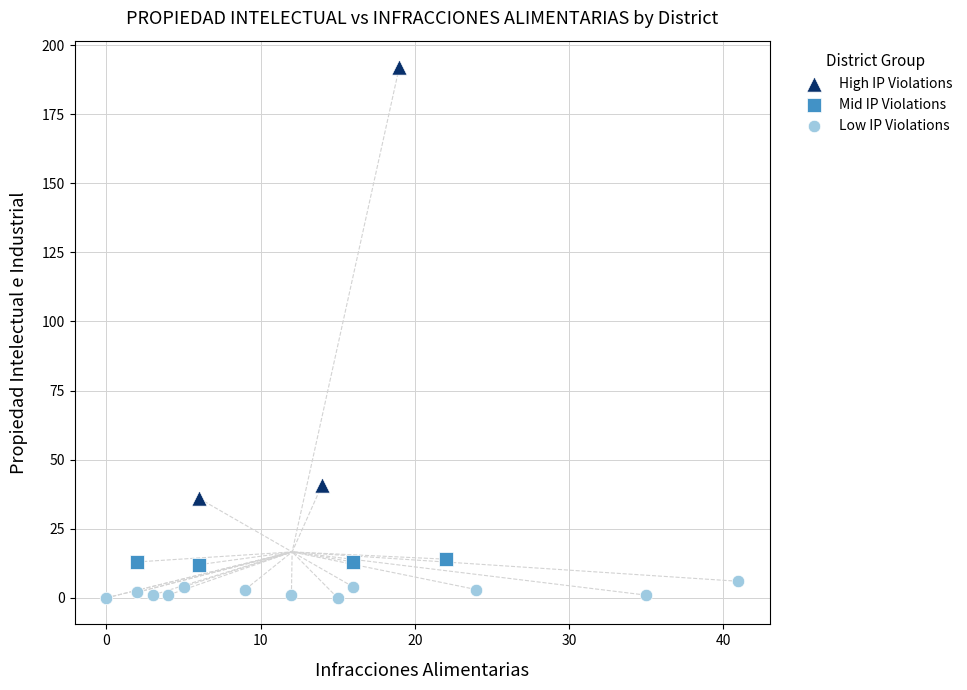

Which series has the widest spread of Y values?

High IP Violations